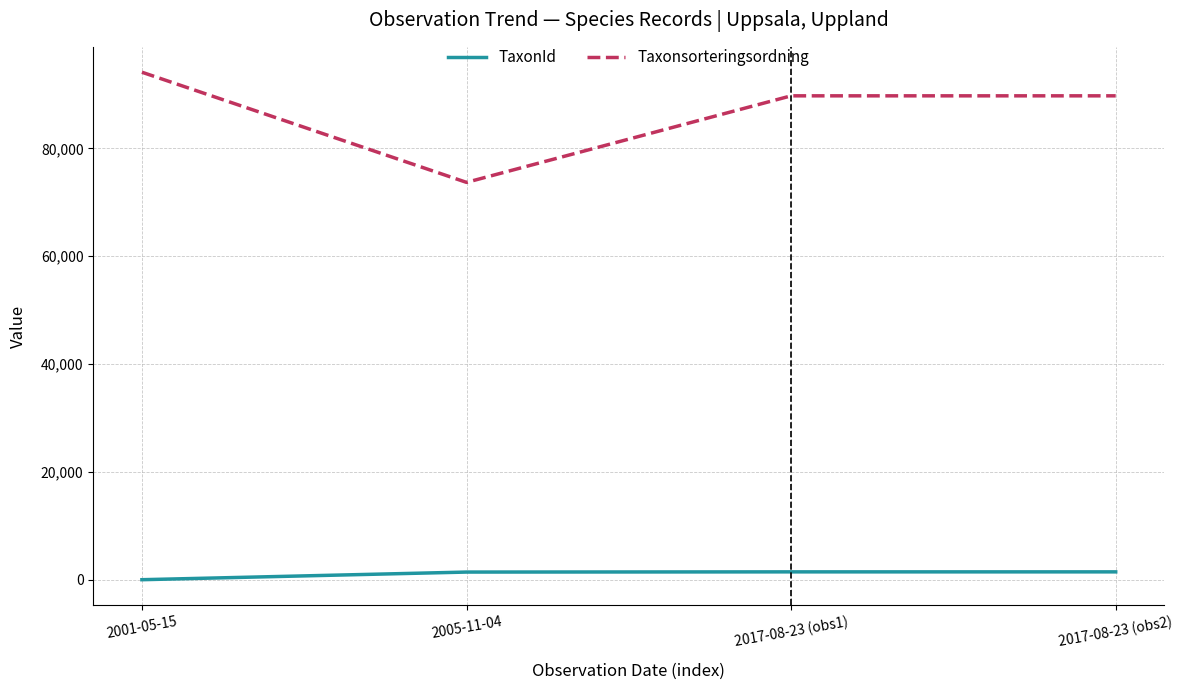

True or false: TaxonId and Taxonsorteringsordning cross at least once.

False